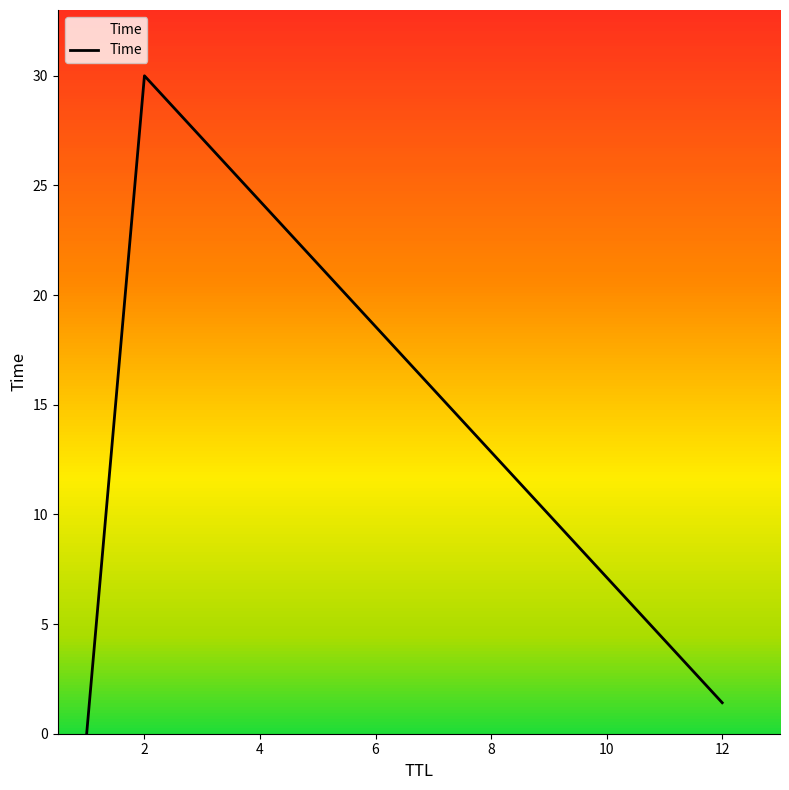

How many lines are shown in the chart?

1